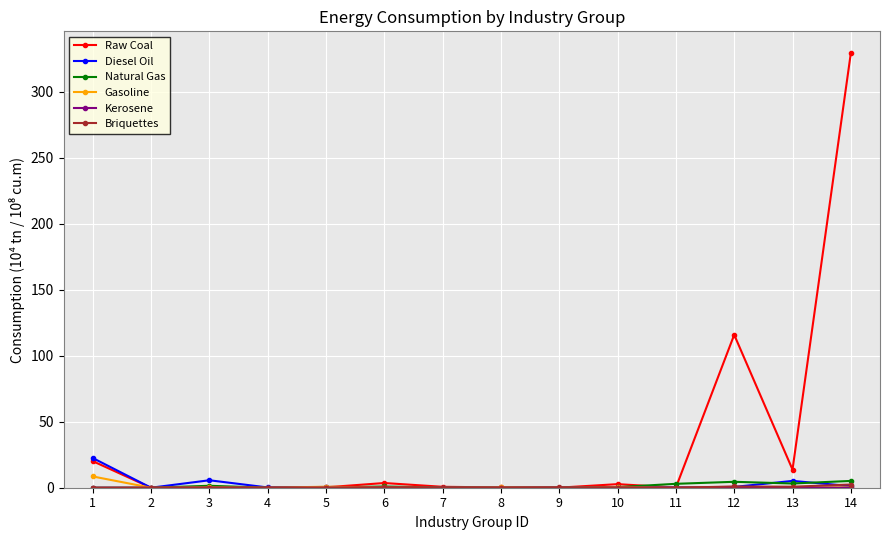

Which series changed the most between 1 and 12?

Raw Coal